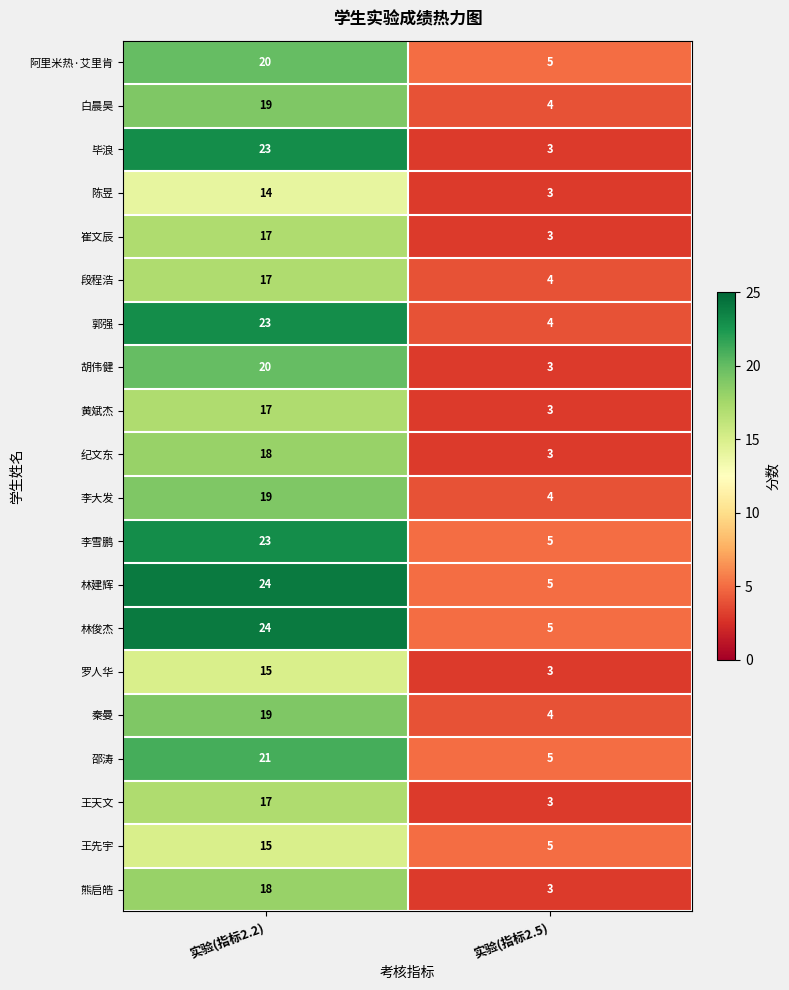

Which series has the widest spread of values?

毕浪